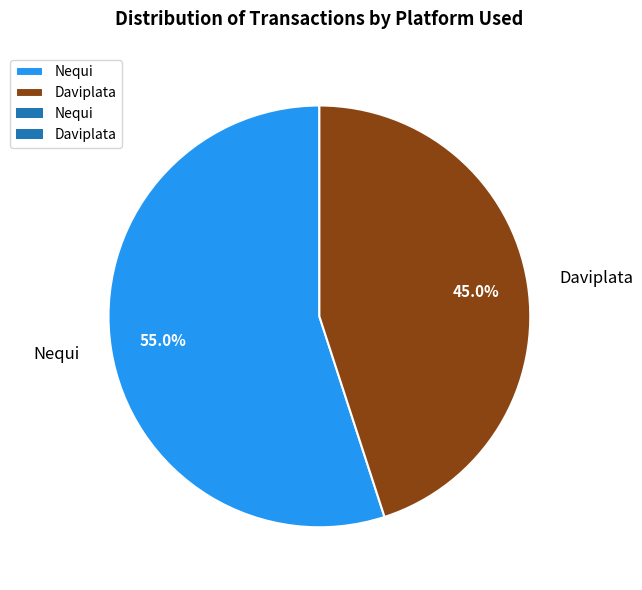

How many slices are in this pie chart?

2